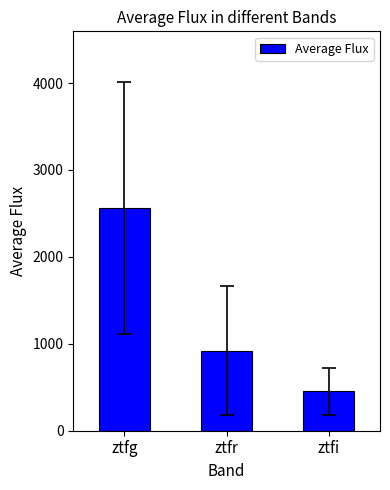

What value does the data have at ztfi?

451.3